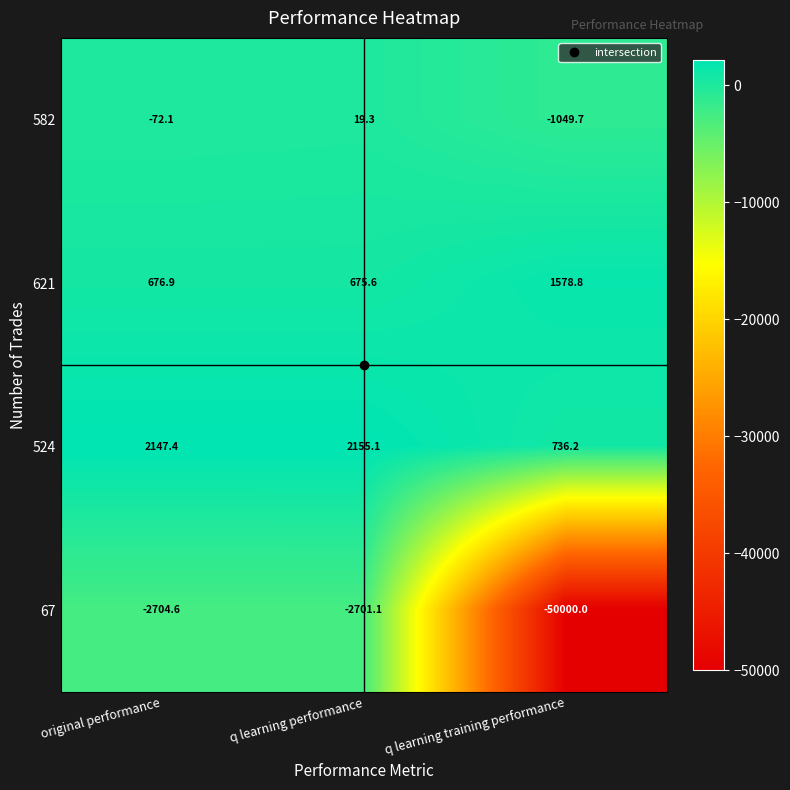

True or false: 621 has a value of 1578.8 at q learning training performance.

True